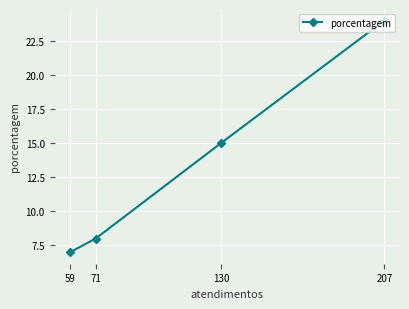

True or false: the data has more than 0 interior local peaks.

False